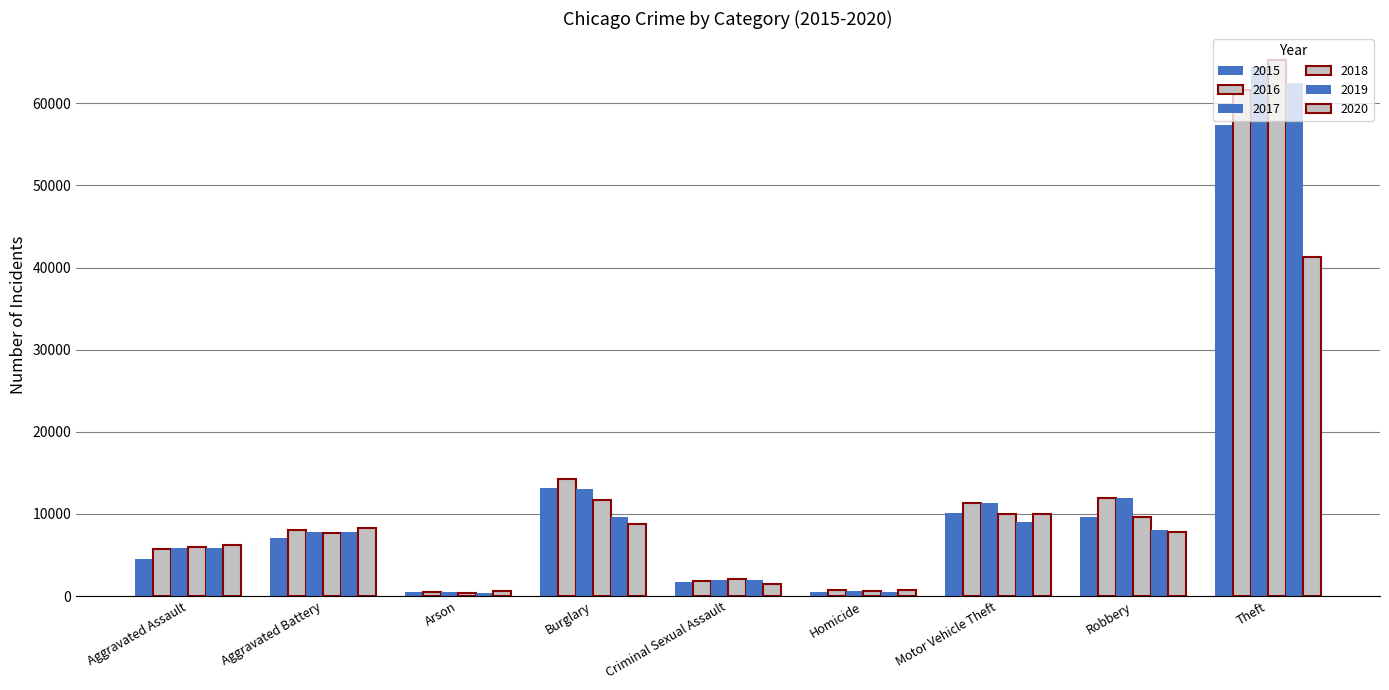

How many categories are shown in the chart?

9